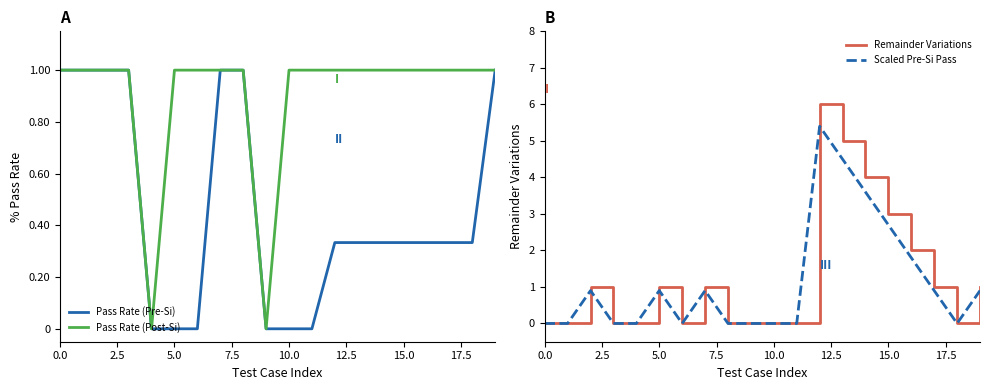

True or false: Pass Rate (Pre-Si) and Remainder Variations cross at least once.

True